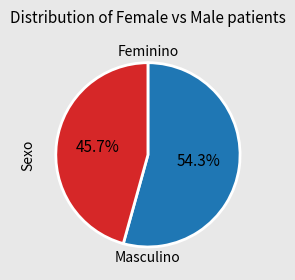

What percentage is the Masculino slice, to the nearest percent?

46%